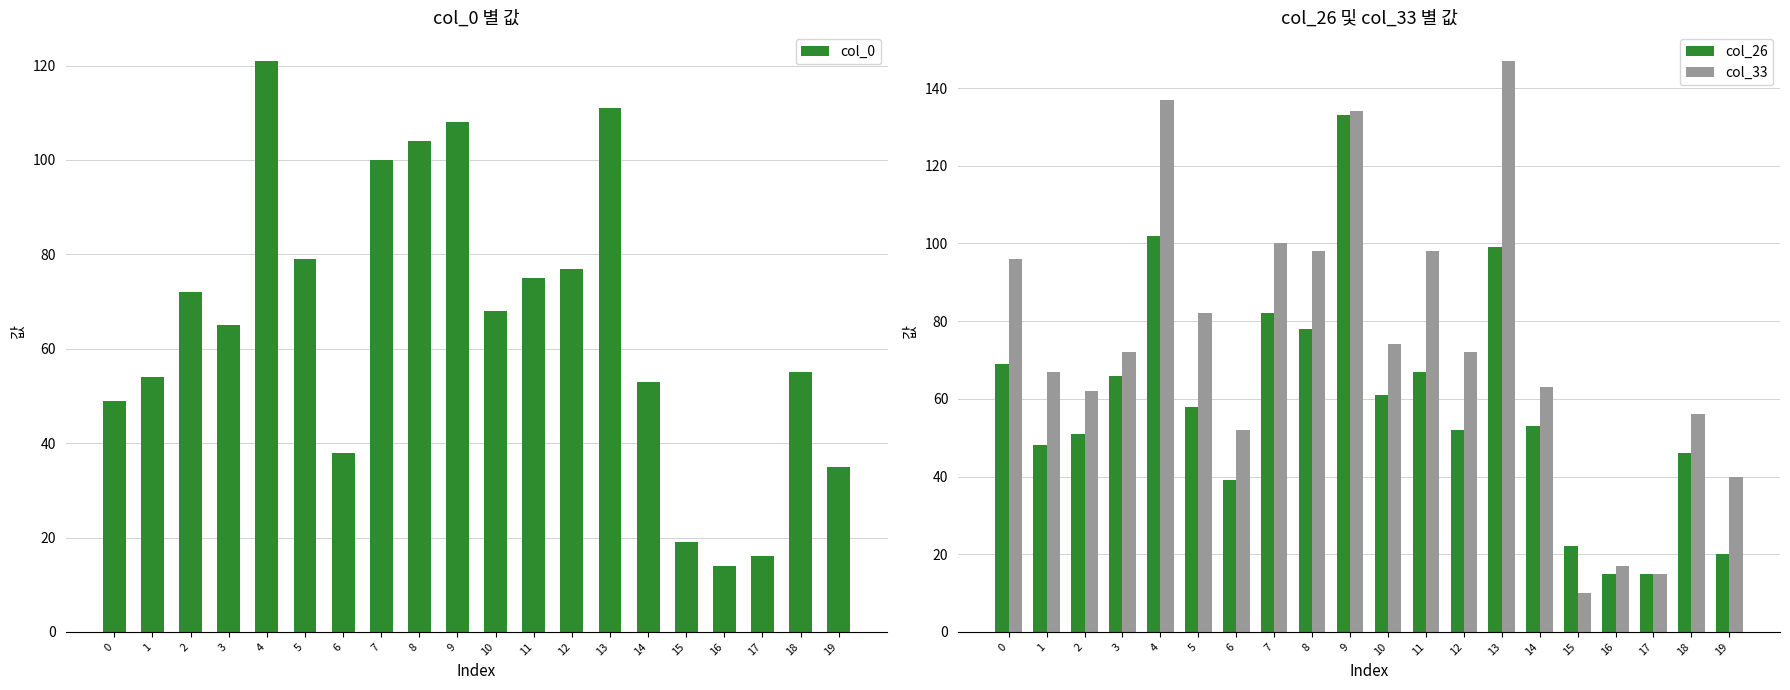

Where does the col_0 series first go above 68?

2